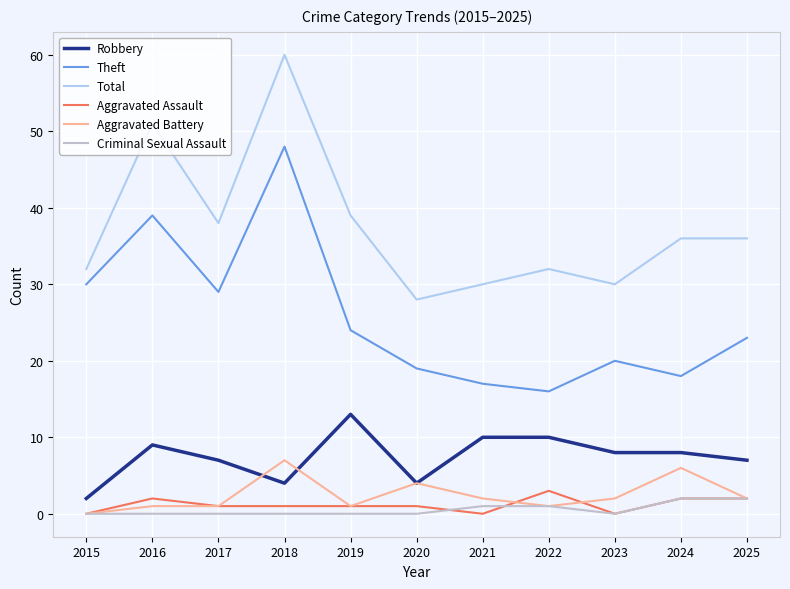

What is the maximum value shown in the chart?

60